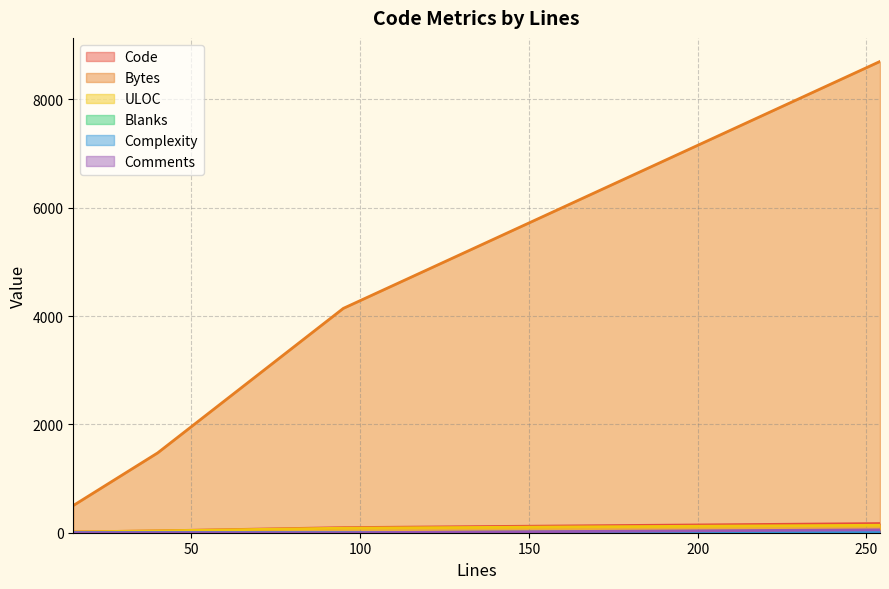

Count the ULOC values in the range 34 to 138.

3